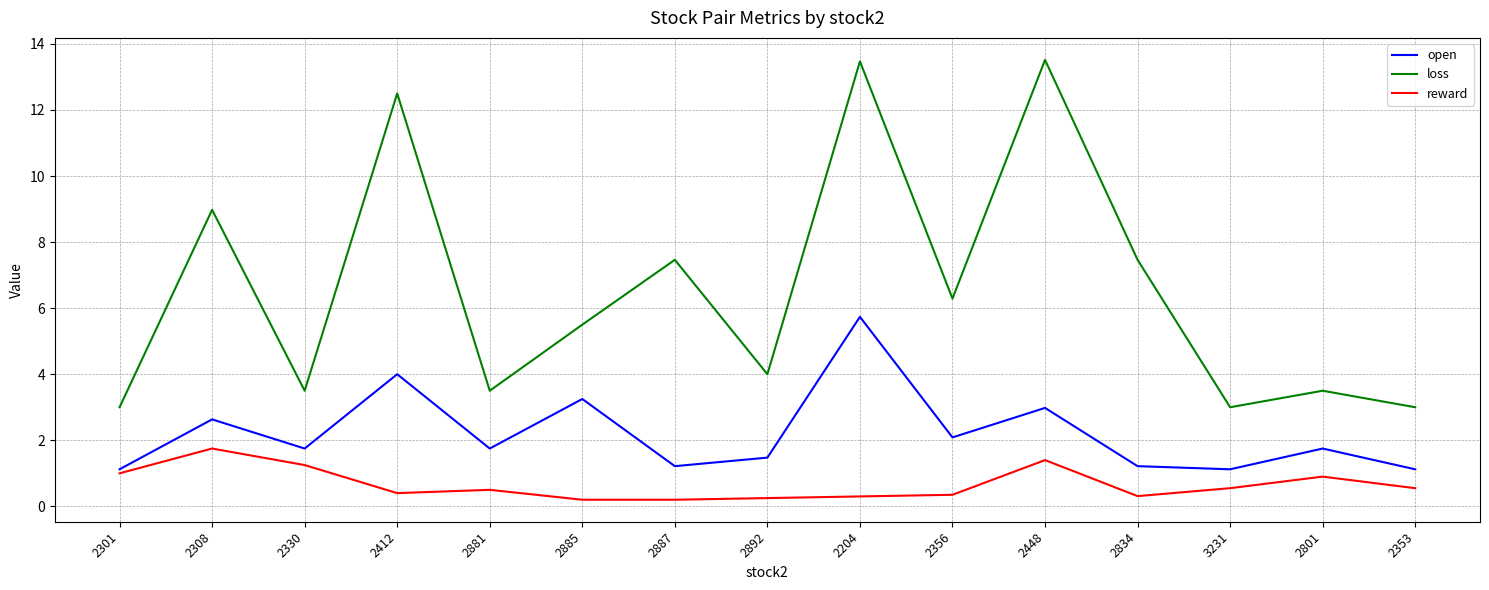

What is the sum of the reward values at 2330 and 2834?

1.6